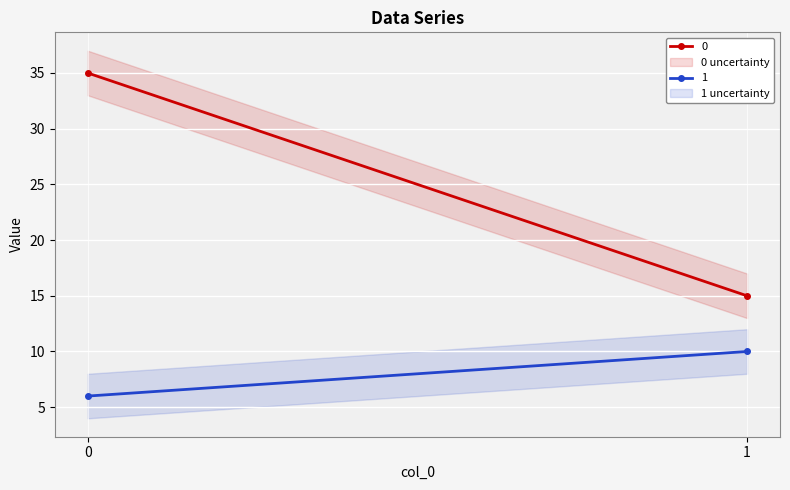

What is the smallest value displayed?

6